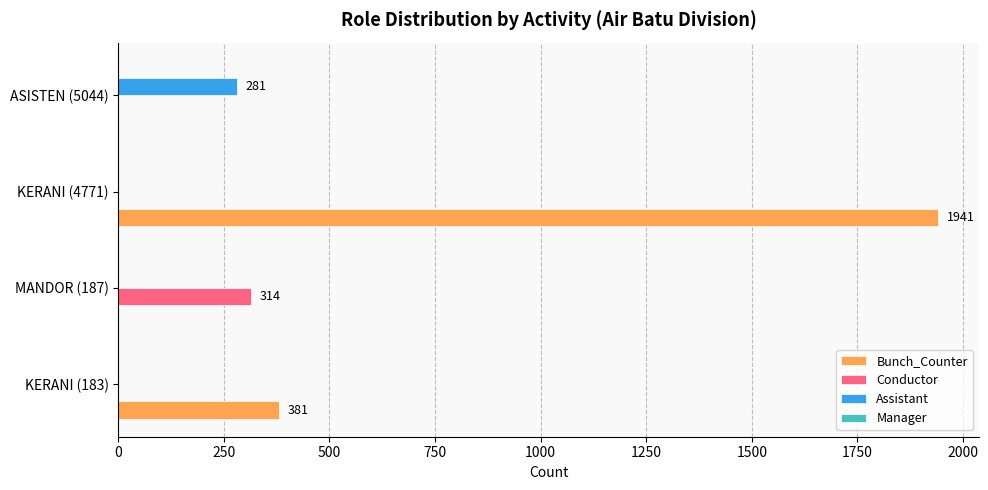

At which category is the sum across all series the highest?

KERANI (4771)